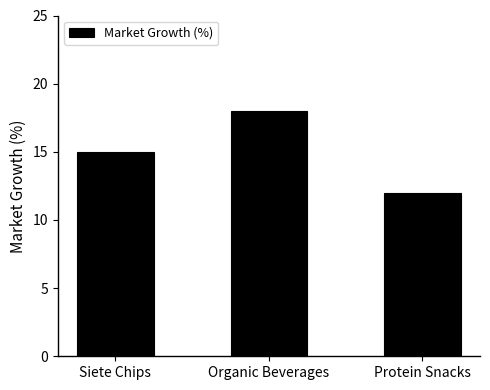

The value at Protein Snacks is 18. True or false?

False